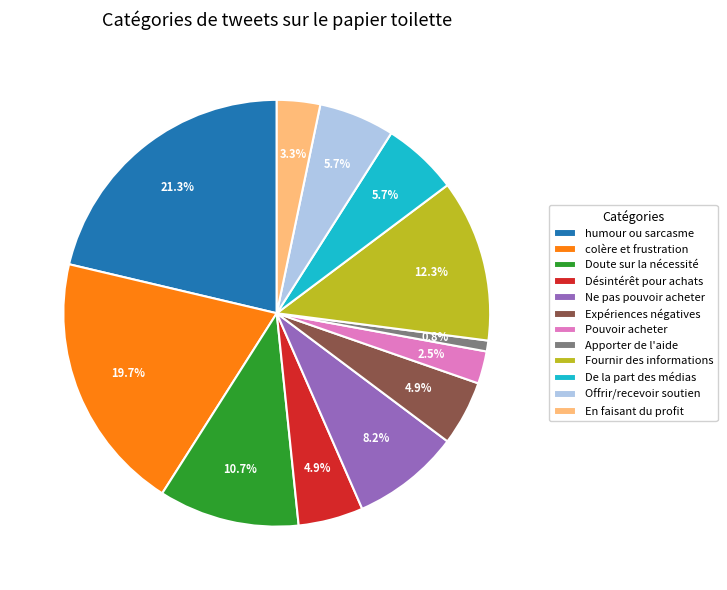

Which slice is the largest?

humour ou sarcasme